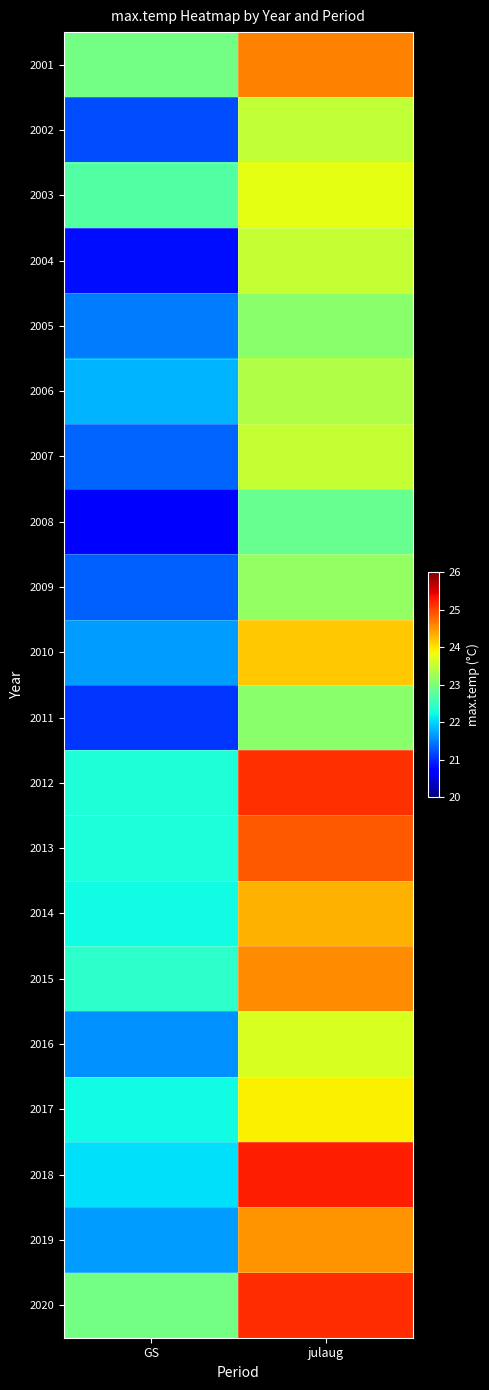

Which series has the largest total across all categories?

2020